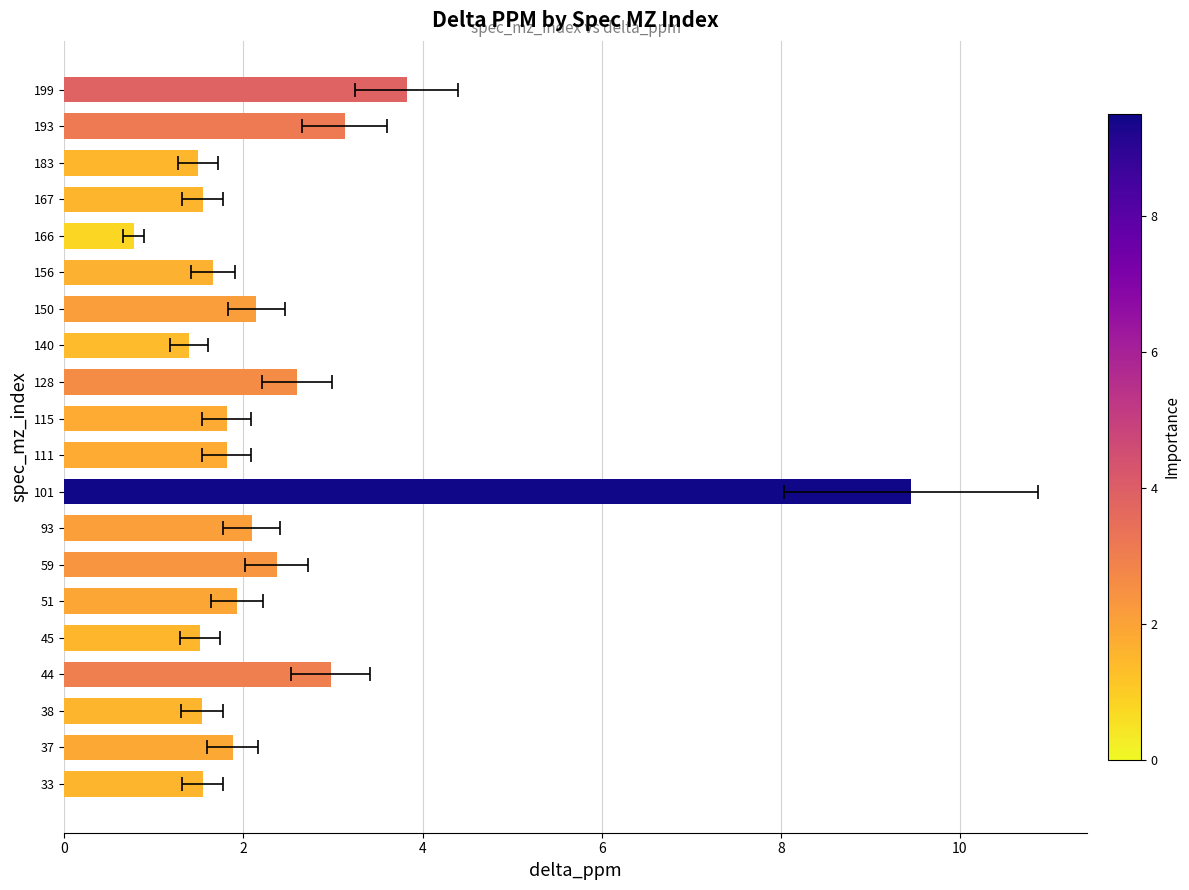

What is the difference between the maximum and second lowest values?

8.1